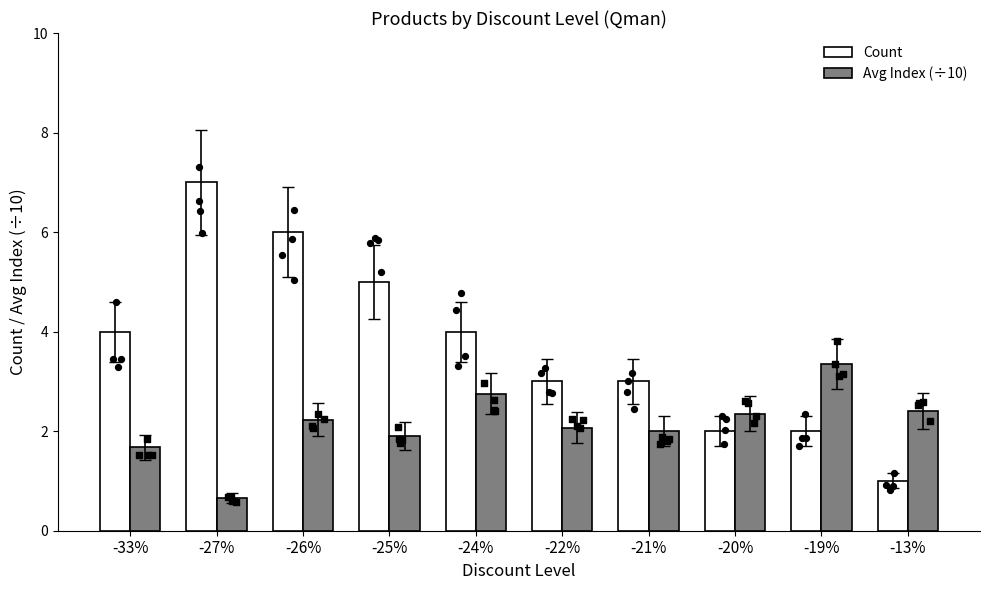

Which series contains the lowest Y value?

Avg Index (÷10)